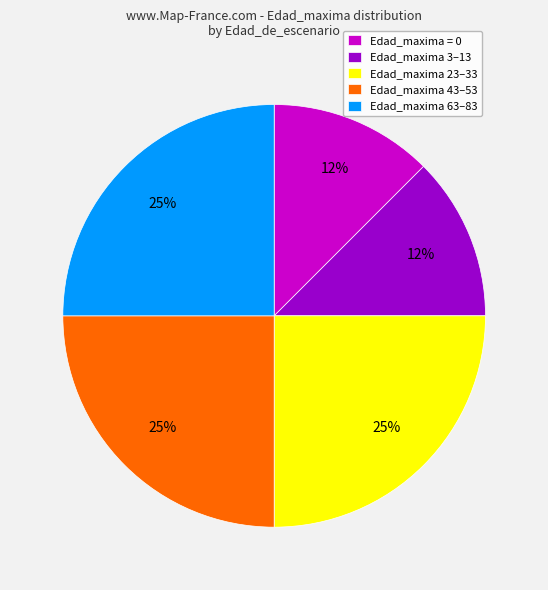

To the nearest percent, what is the average slice percentage?

20%